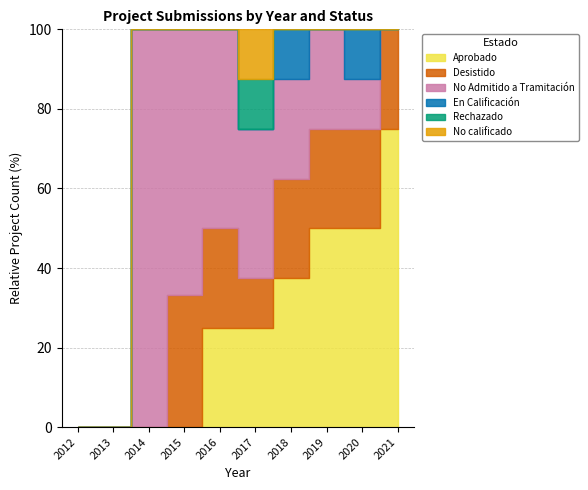

Count the number of data series in this chart.

6